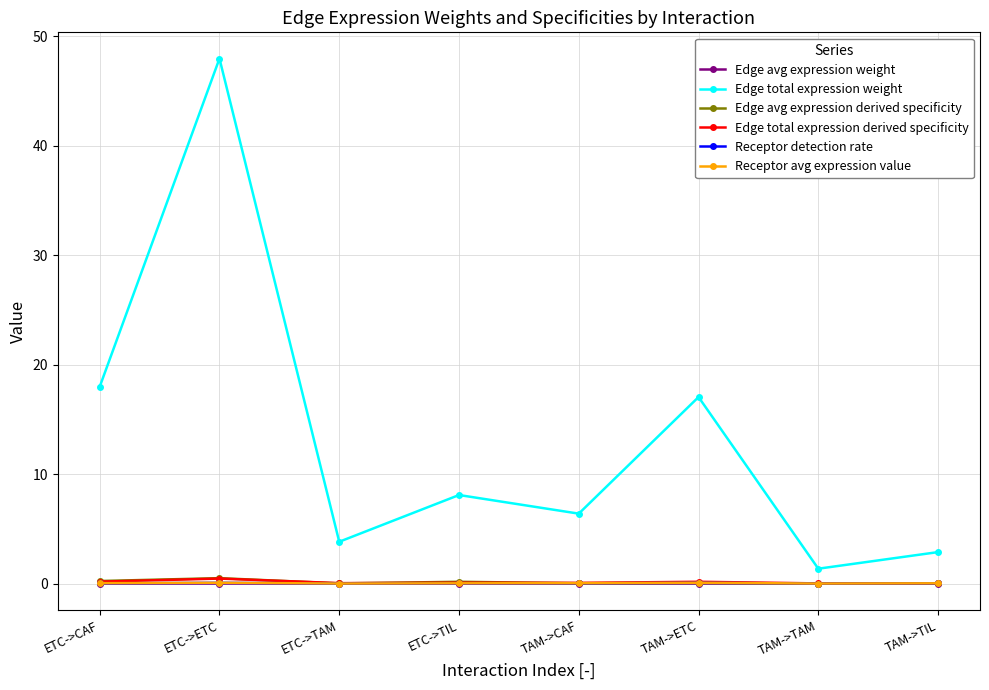

Which label corresponds to the largest value in the chart?

ETC->ETC